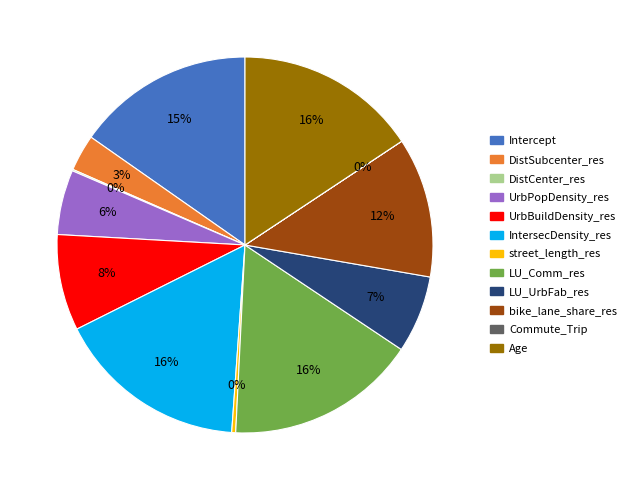

To the nearest percent, what percentage of the pie is UrbBuildDensity_res?

8%